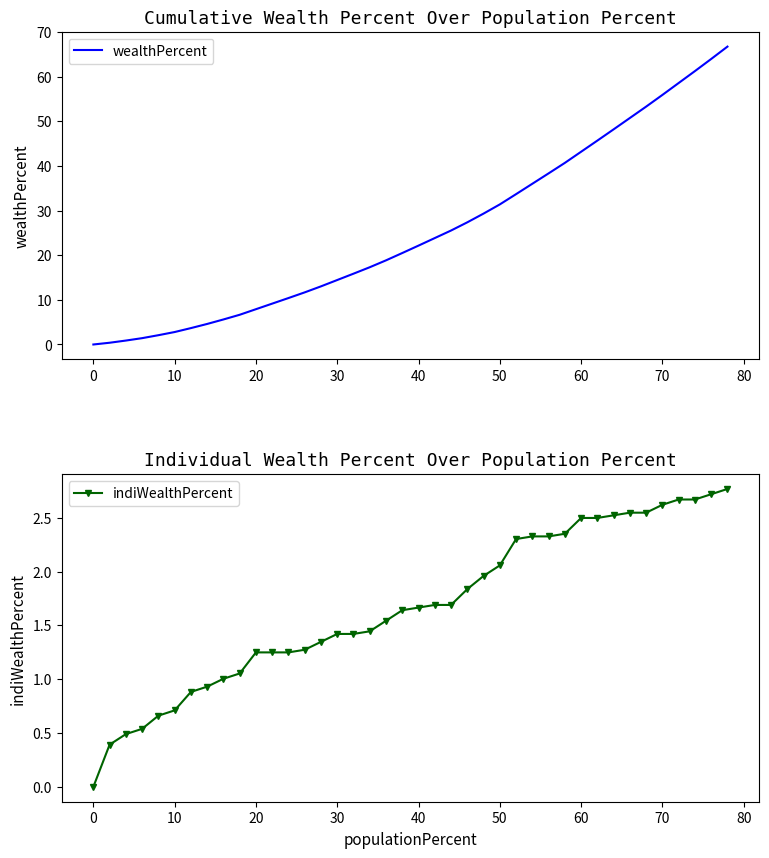

What is the highest value of the wealthPercent series?

66.7